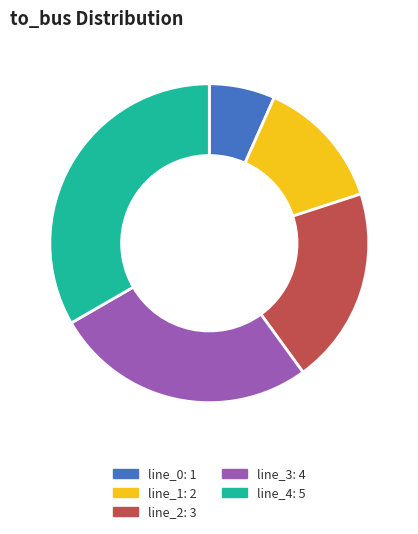

Combined, do line_3: 4 and line_0: 1 account for over 50%?

No